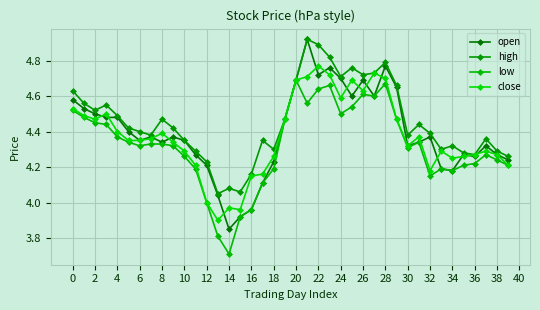

How many data points does each series have?

40